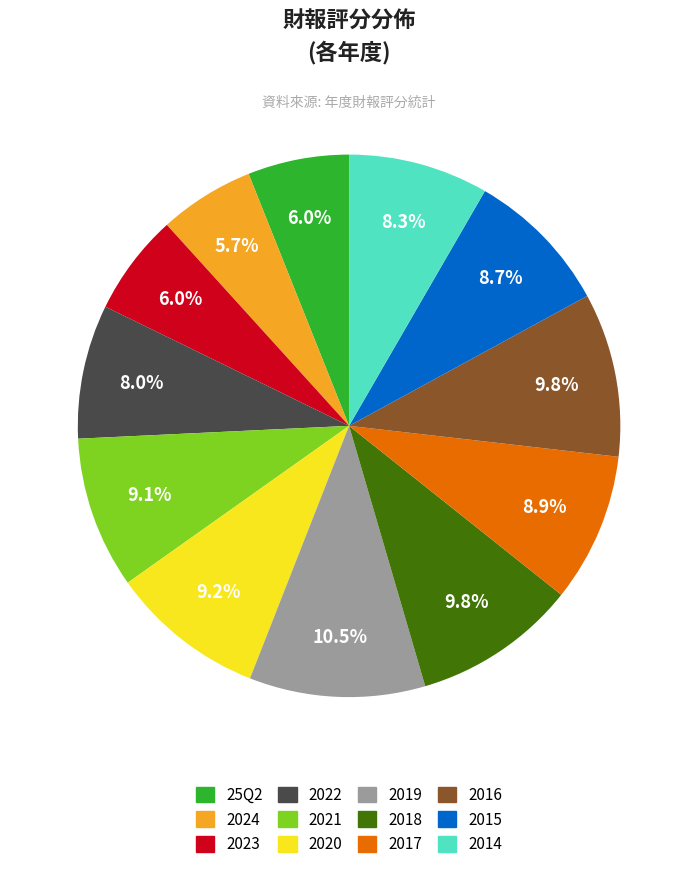

True or false: 2021 accounts for 18% of the total.

False